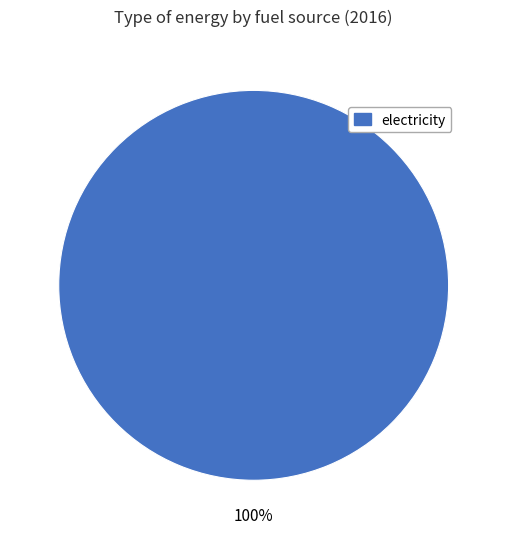

Is it true that electricity is 100% of the pie?

True